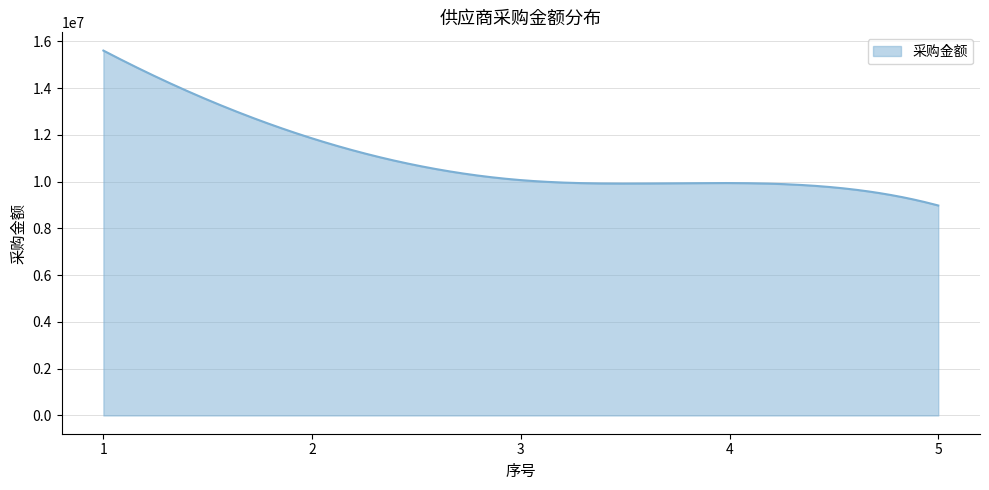

What is the greatest value displayed?

15605891.4